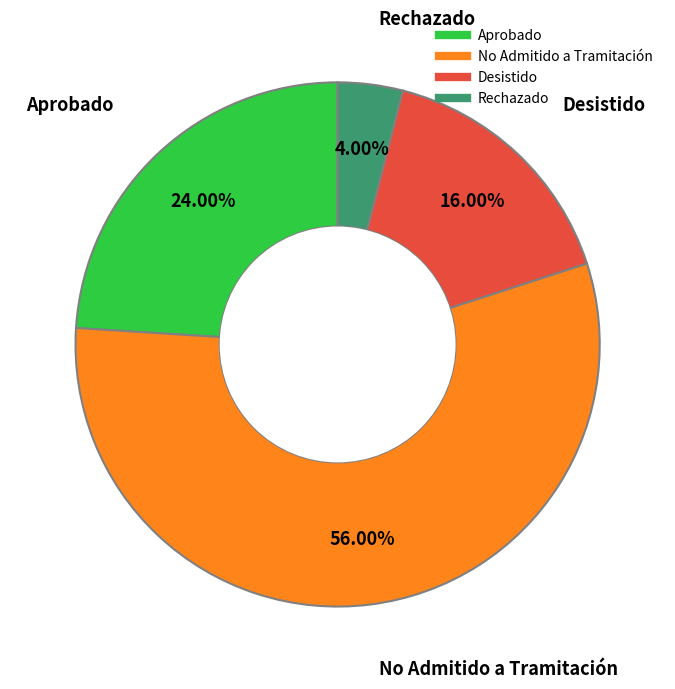

Is it true that Aprobado is 10% of the pie?

False